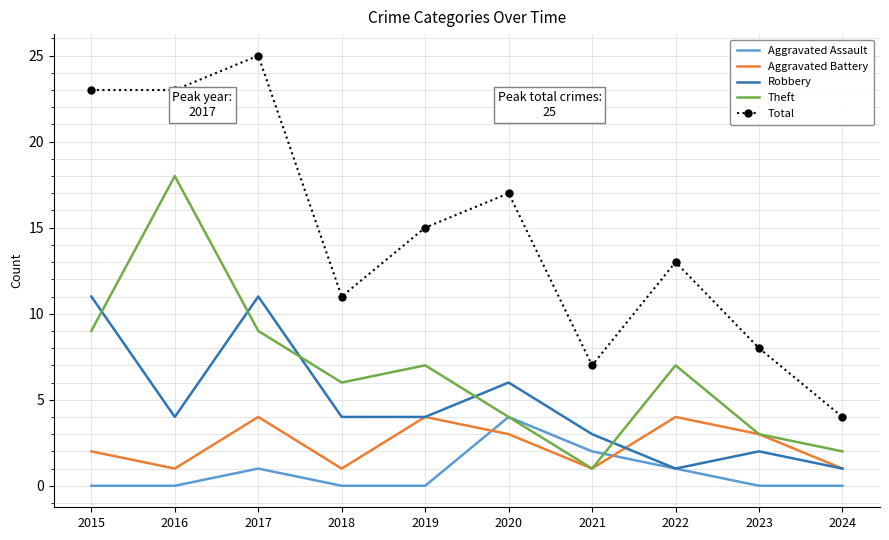

Which series has the largest total across all categories?

Total